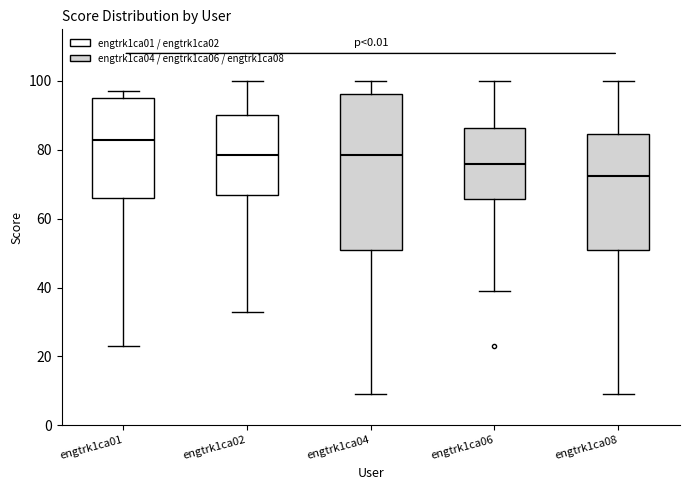

Which box has the lowest median line?

engtrk1ca08